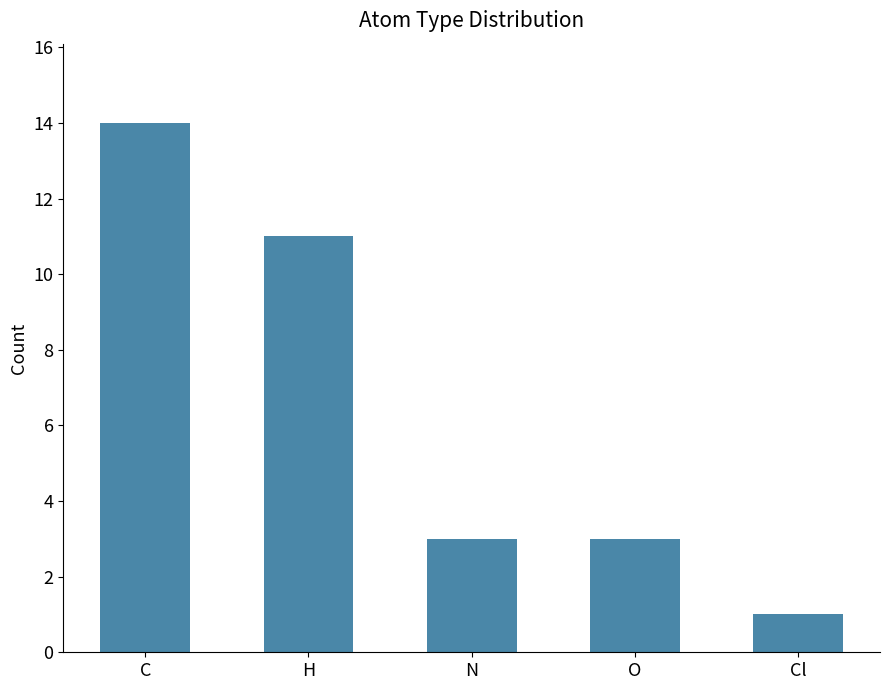

Approximately how many times larger is the value at O compared to C?

0.2